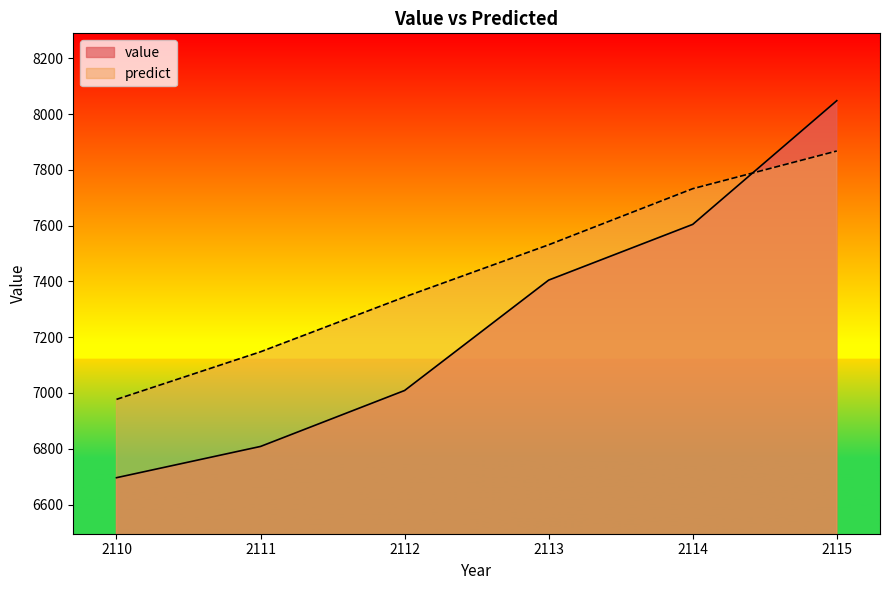

Reading left to right, what are all the values shown in this chart?

value: 2110=6696.3	2111=6808.4	2112=7009.0	2113=7404.8	2114=7604.6	2115=8048.2
predict: 2110=6977.2	2111=7147.8	2112=7344.4	2113=7531.4	2114=7732.6	2115=7867.8